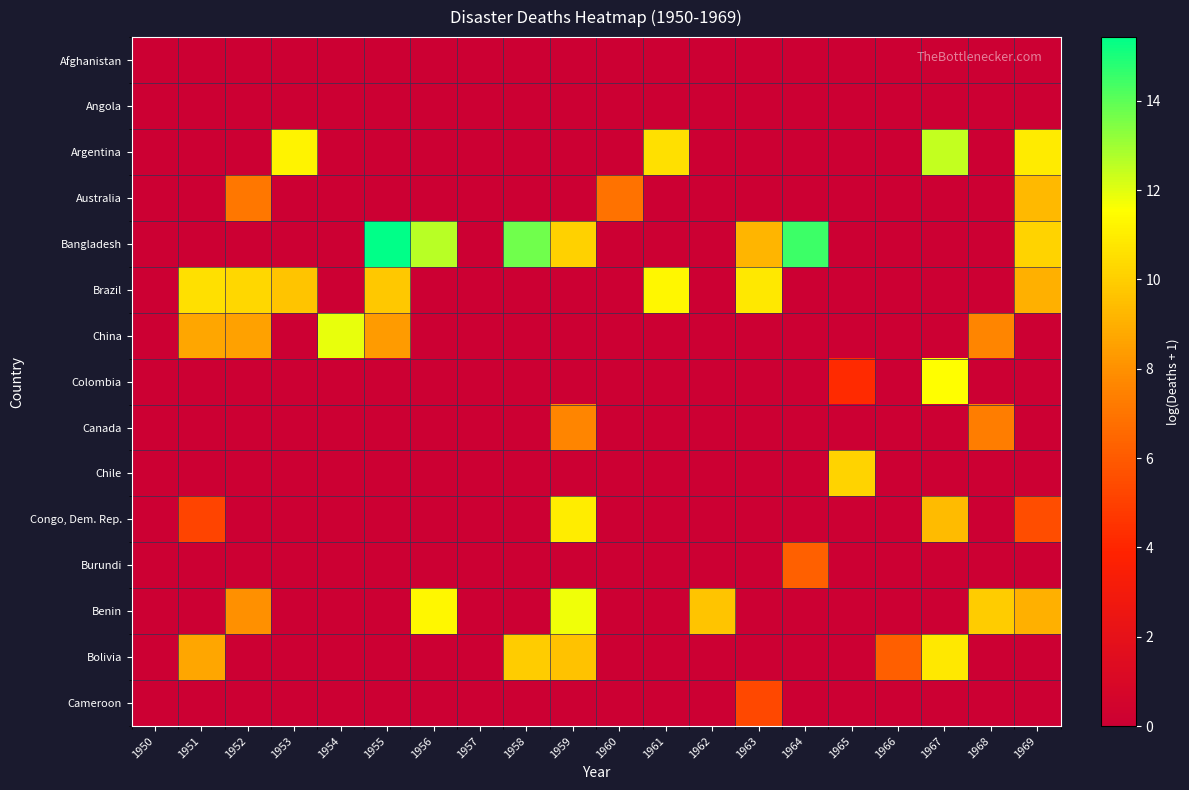

What is the total value across all series at 1962?

9.7